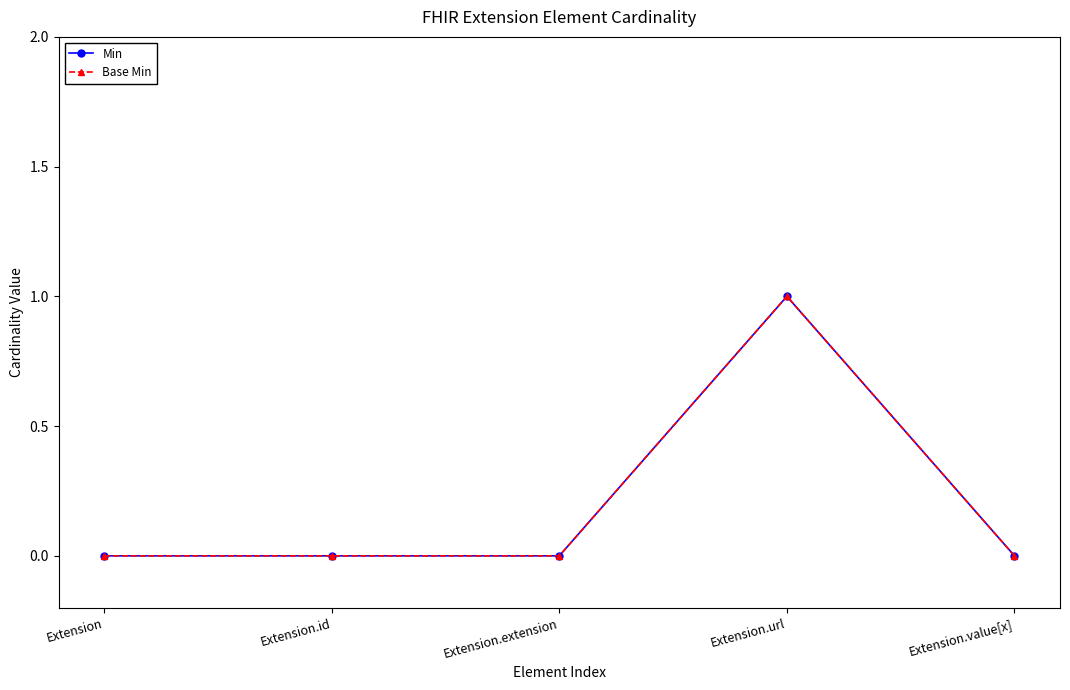

Which series has the largest range (max minus min)?

Min